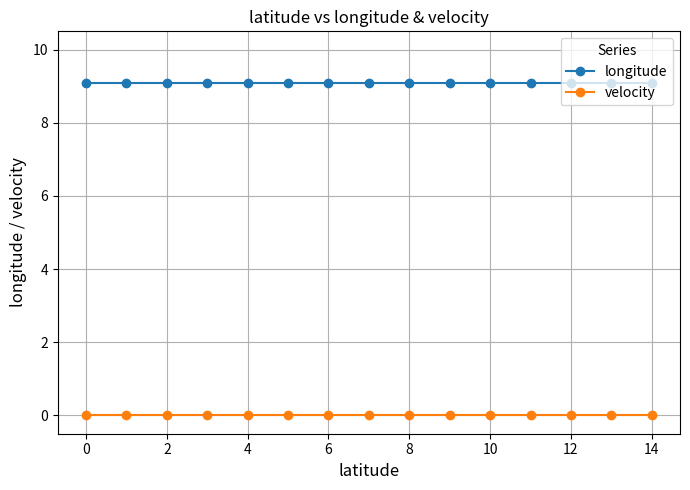

List the series in order of their overall mean, lowest first.

velocity, longitude